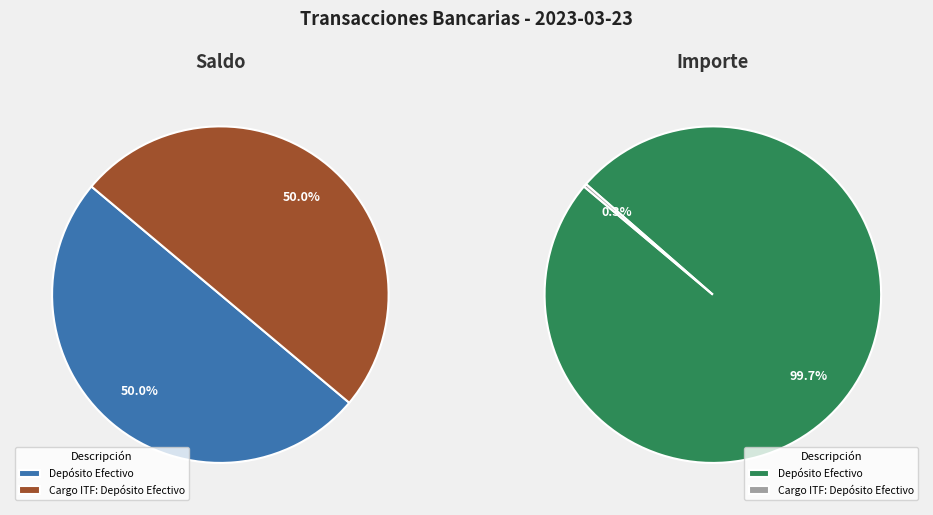

How many slices are in this pie chart?

2